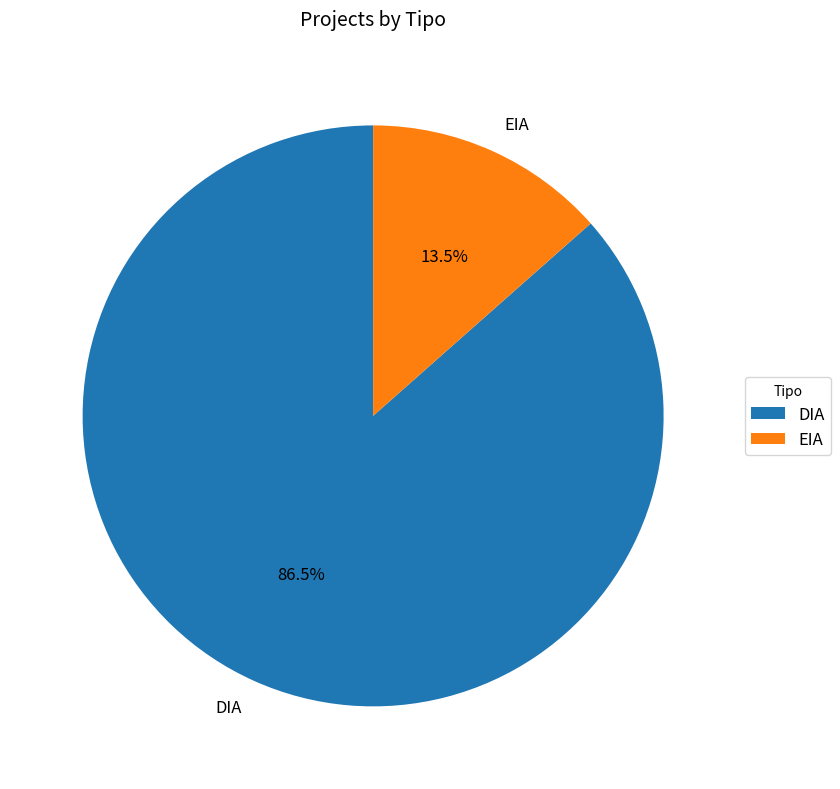

Is the sum of DIA and EIA greater than half?

Yes